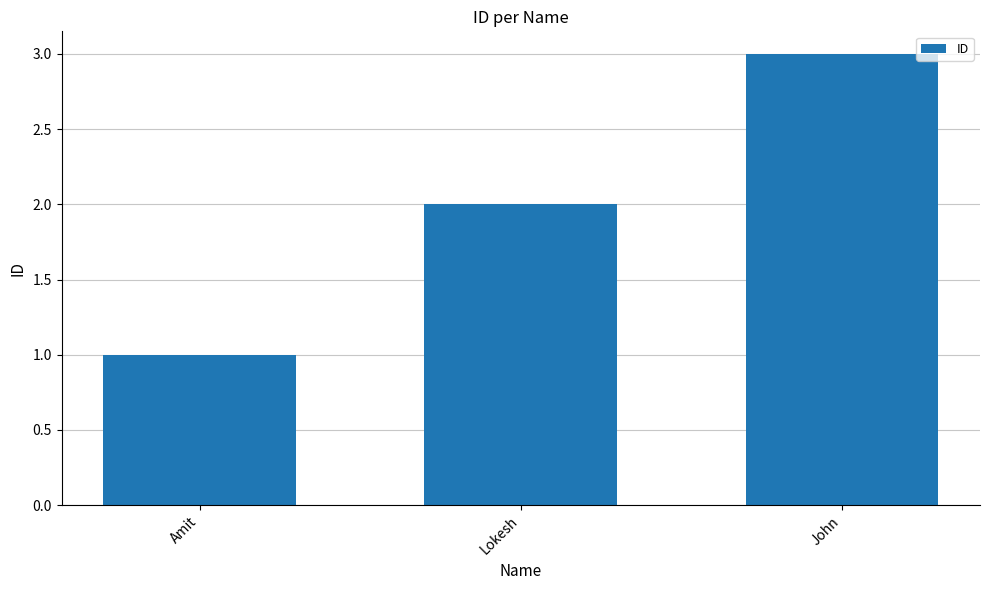

What is the ratio of the value at Amit to the value at Lokesh?

0.5